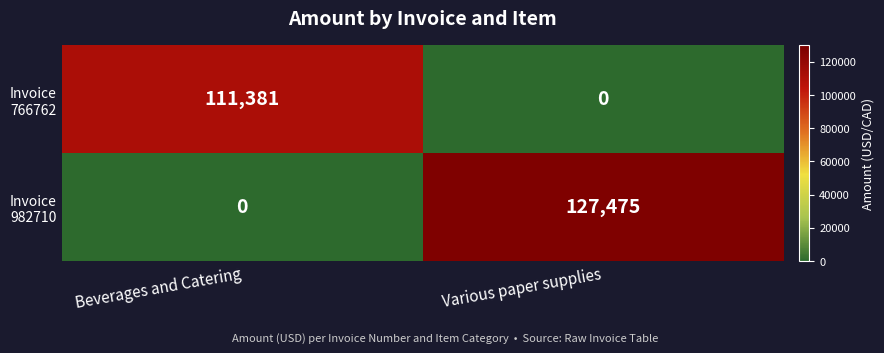

At which category does the chart reach its peak across all series?

Various paper supplies